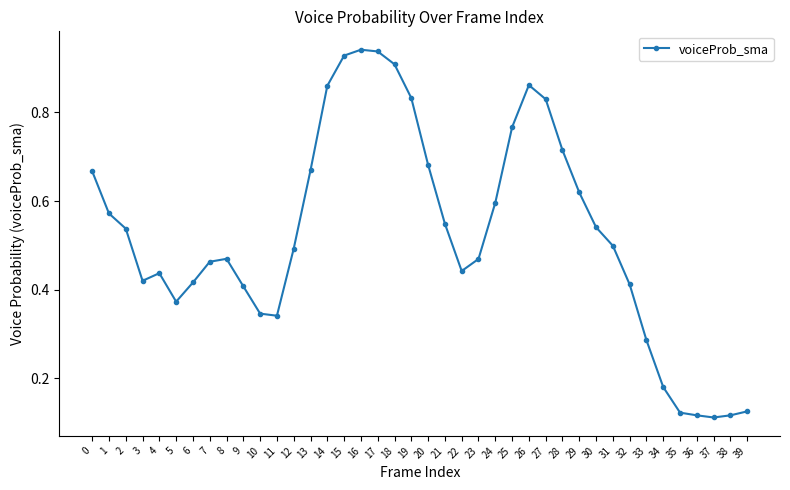

True or false: the data shows 0.9 at 13.

False